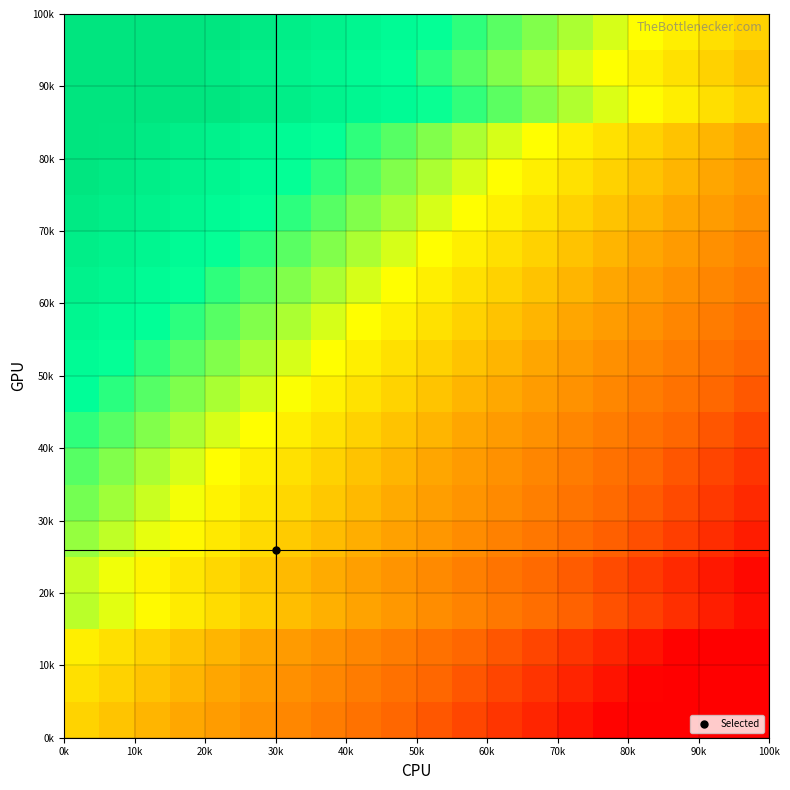

What is the smallest value displayed?

-1.0